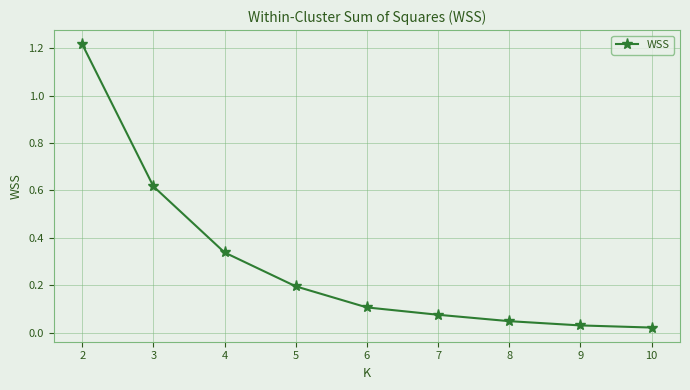

What is the value of the 4th point from the left?

0.2